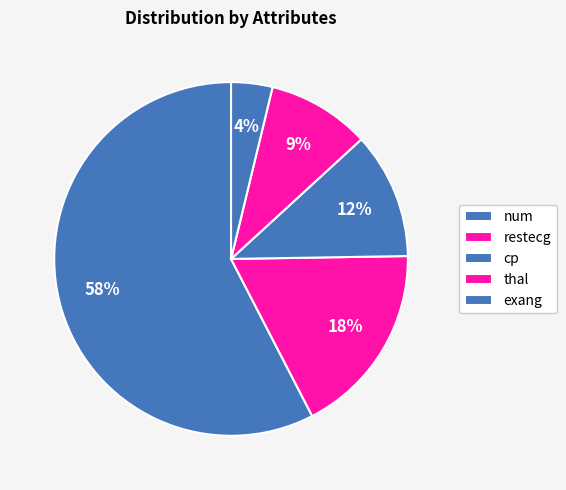

What is the smallest slice in the pie chart?

exang